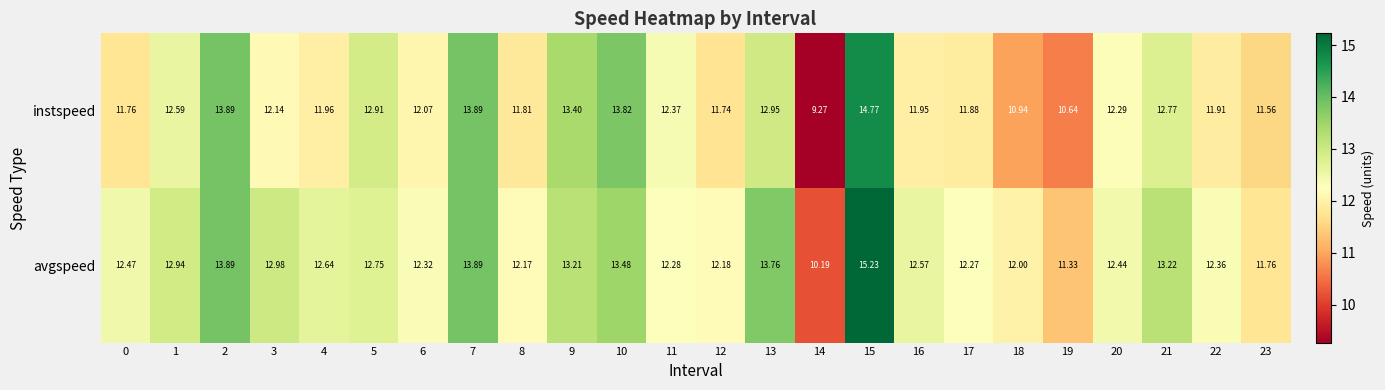

Rank the series at 9 from lowest to highest value.

avgspeed, instspeed